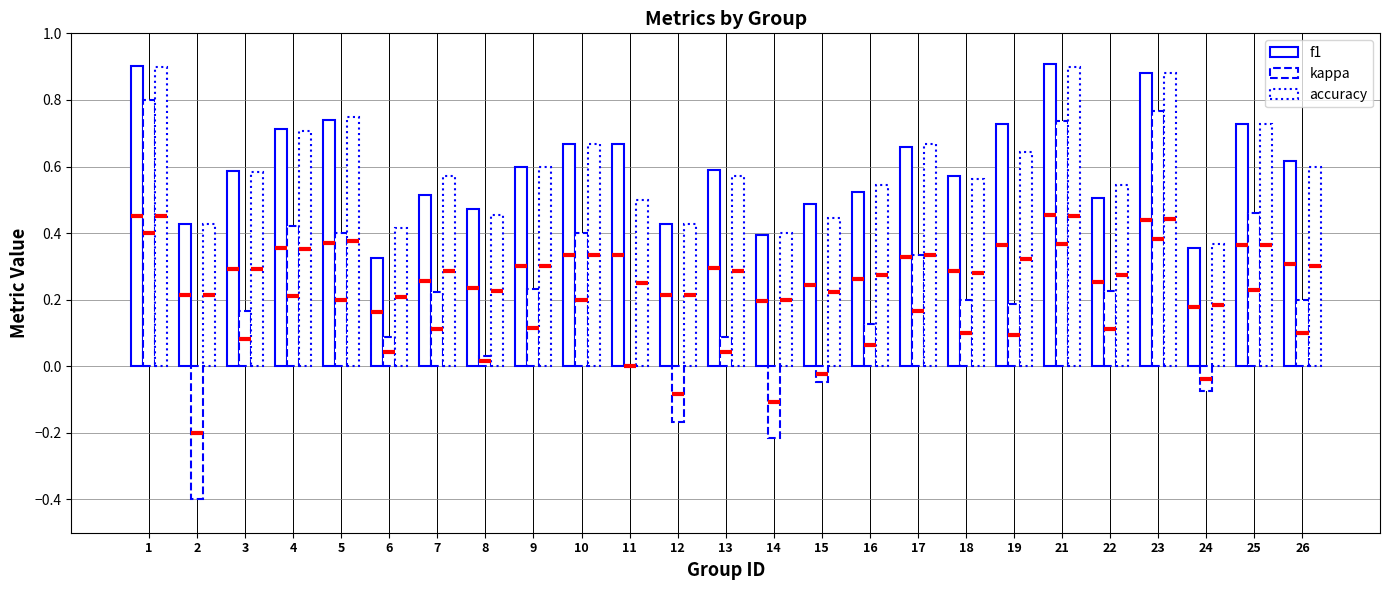

The f1 series shows 0.1 at 24. True or false?

False